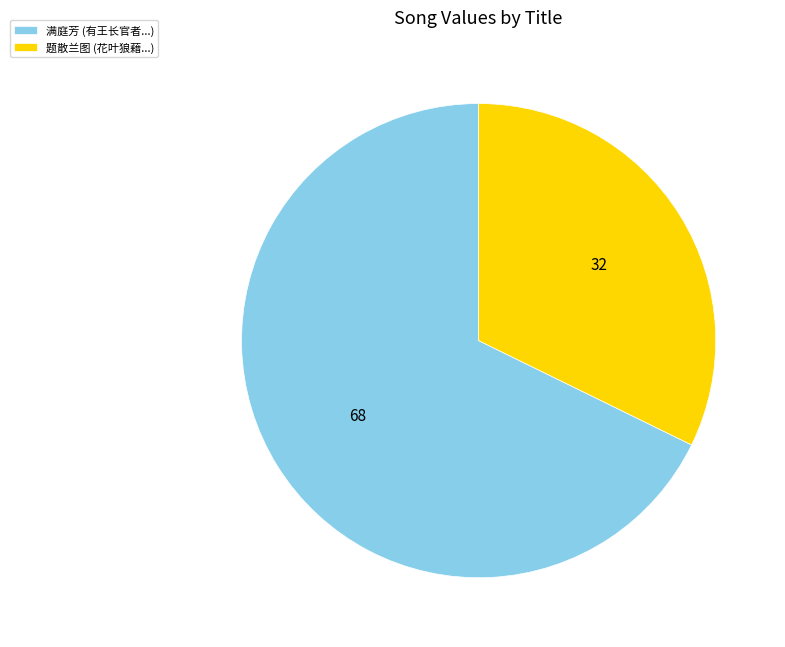

Approximately how many times larger is the value at 满庭芳 (有王长官者...) compared to 题散兰图 (花叶狼藉...)?

2.1